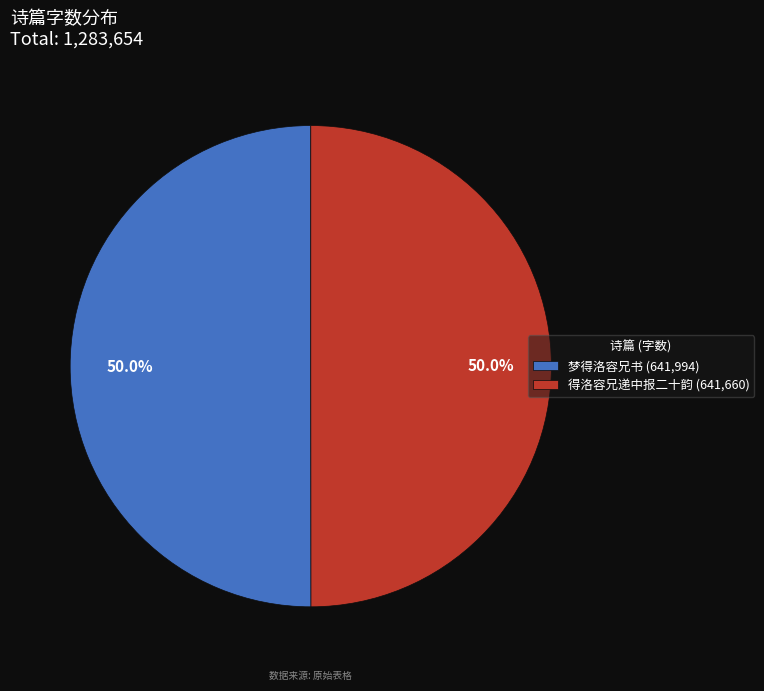

Is the sum of 梦得洛容兄书 and 得洛容兄递中报二十韵 greater than half?

Yes